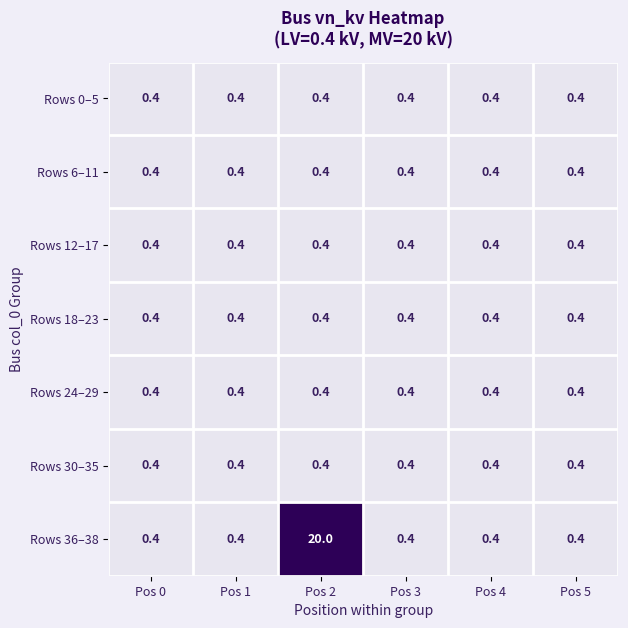

At how many categories does at least one series exceed 9?

1